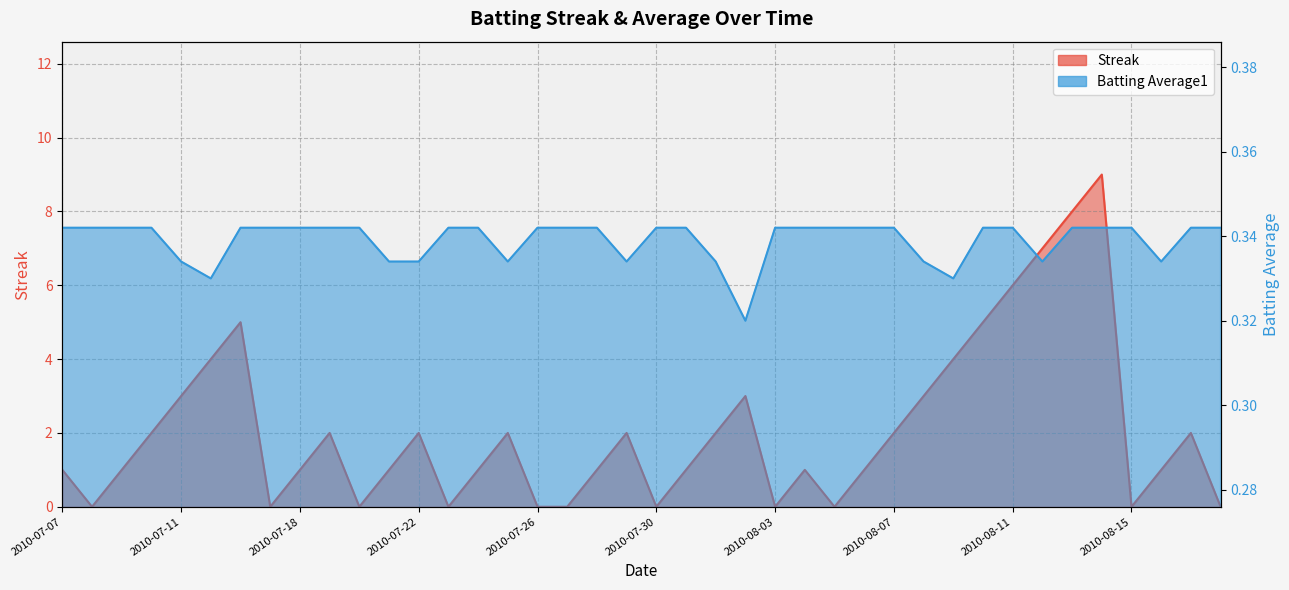

How many interior local valleys does the Batting Average1 series have?

7